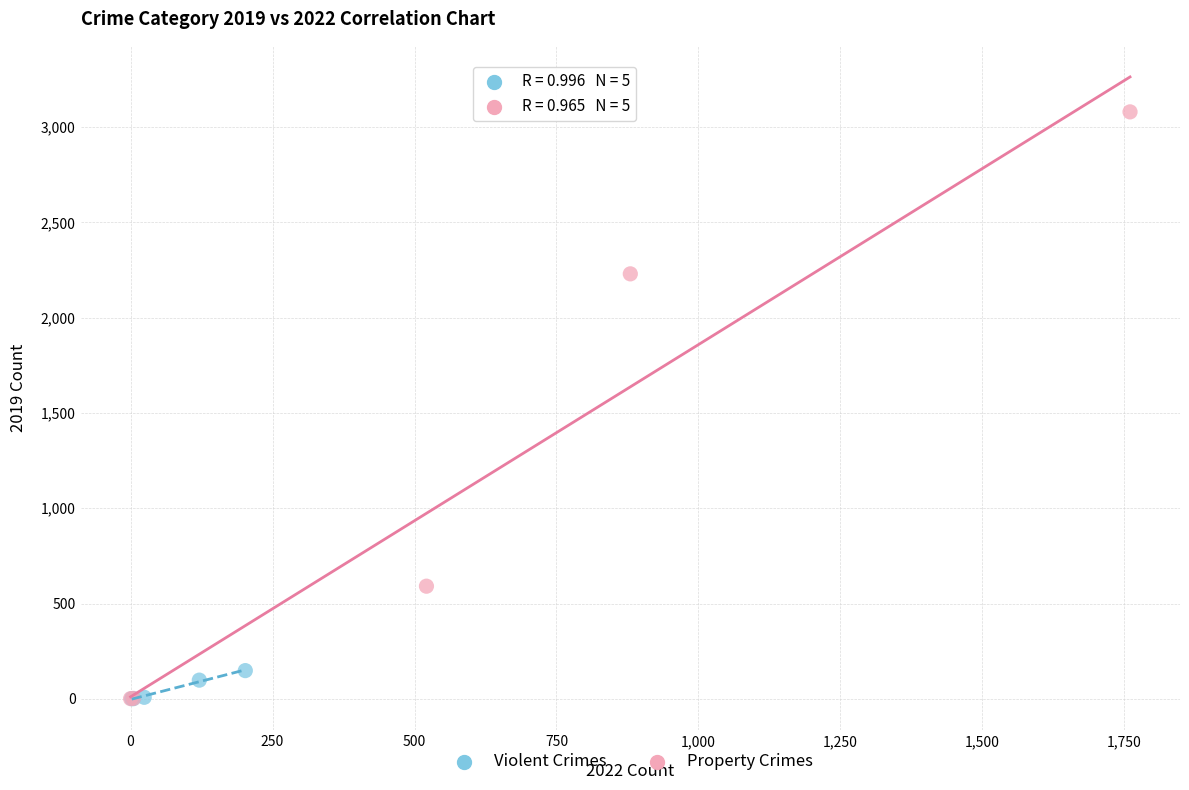

Which series has the largest Y range (max minus min)?

Property Crimes